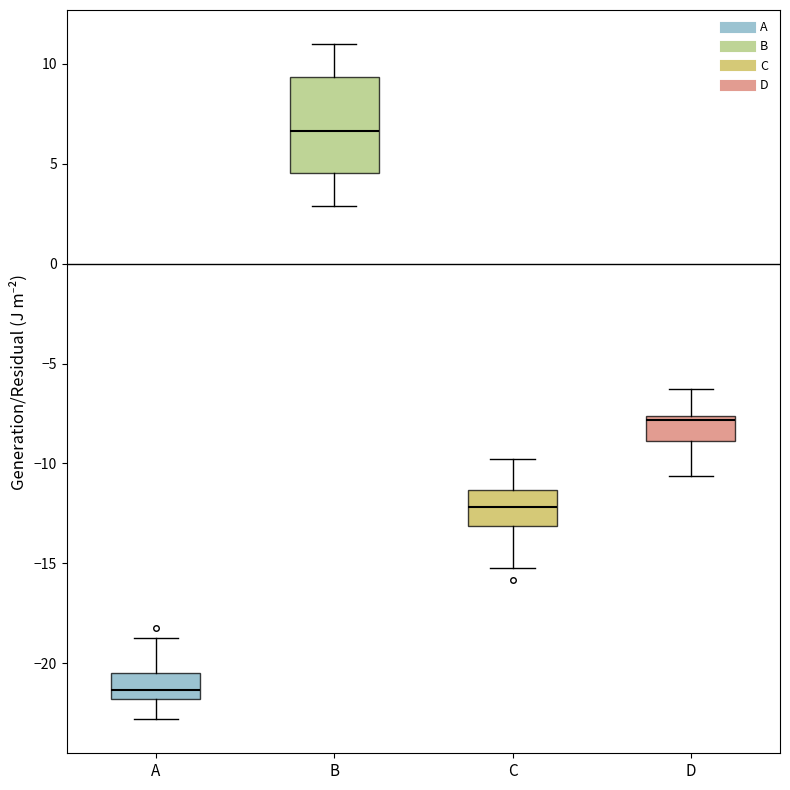

Reading left to right, transcribe this box plot: for each box, give where its median line is, the range the box spans, and where its two whiskers end, as read against the y-axis. The values are not printed on the chart, so give them approximately, as read against the axis.

A: median -21.5, box -22.0 to -20.5, whiskers -23.0 to -19.0
B: median 6.5, box 4.5 to 9.5, whiskers 3.0 to 11.0
C: median -12.0, box -13.0 to -11.5, whiskers -15.0 to -10.0
D: median -8.0, box -9.0 to -7.5, whiskers -10.5 to -6.5